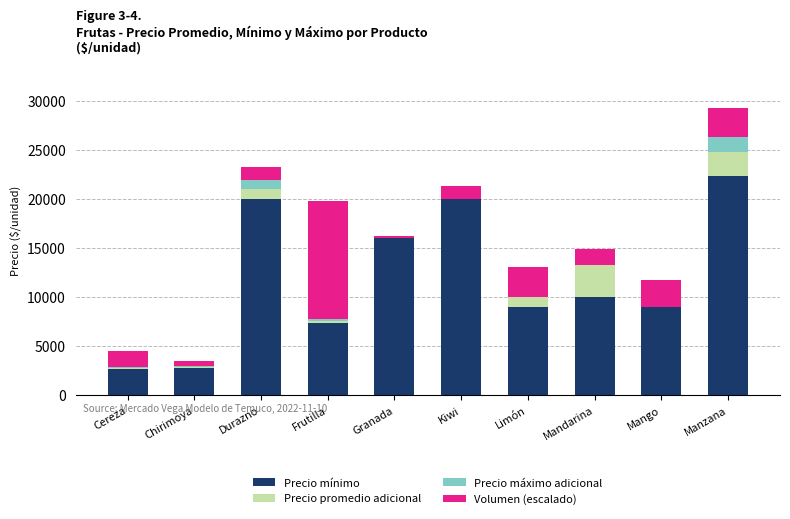

Are the bars grouped side by side (vs. stacked)?

No